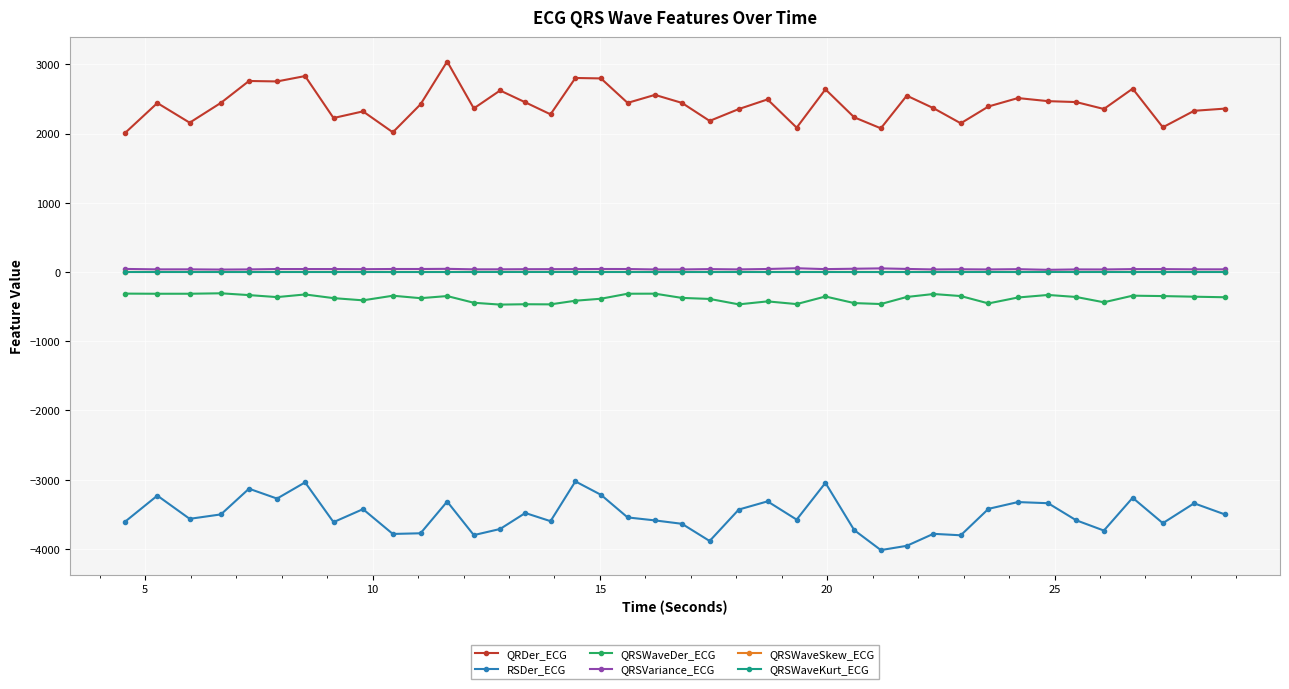

True or false: QRSWaveKurt_ECG has more than 2 points higher than both neighbors.

True